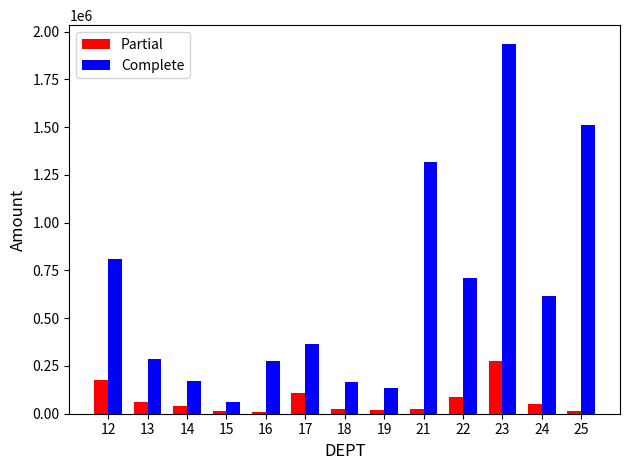

What are all the series names shown in the legend?

Partial, Complete